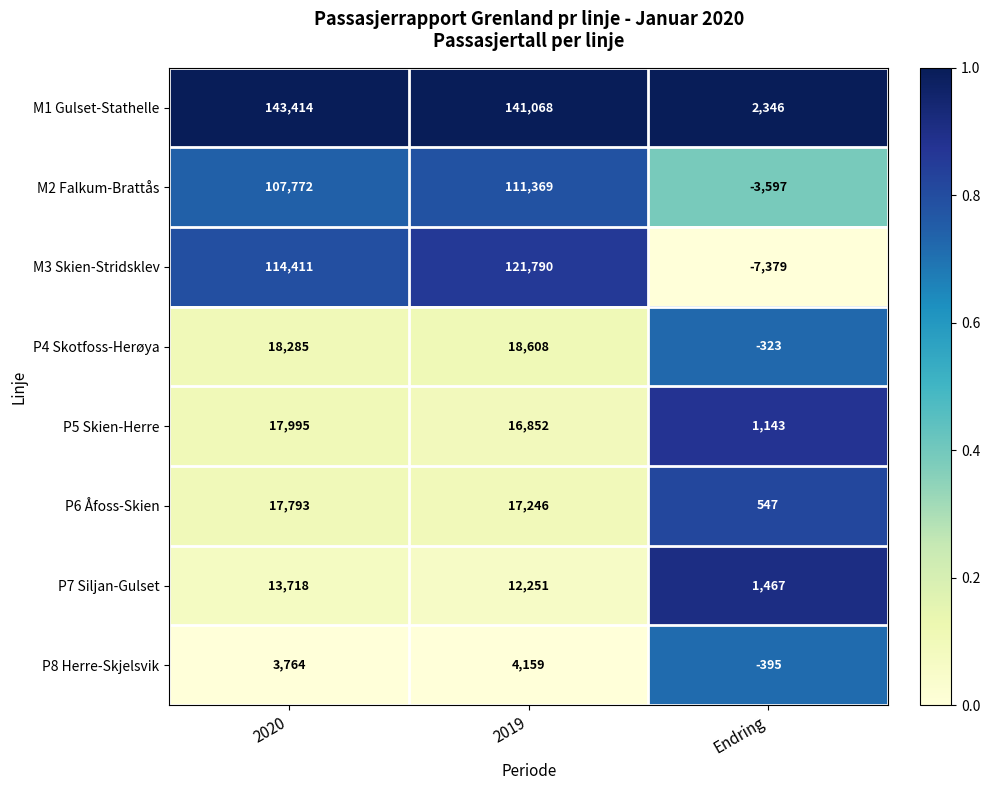

At which category is the sum across all series the highest?

2019